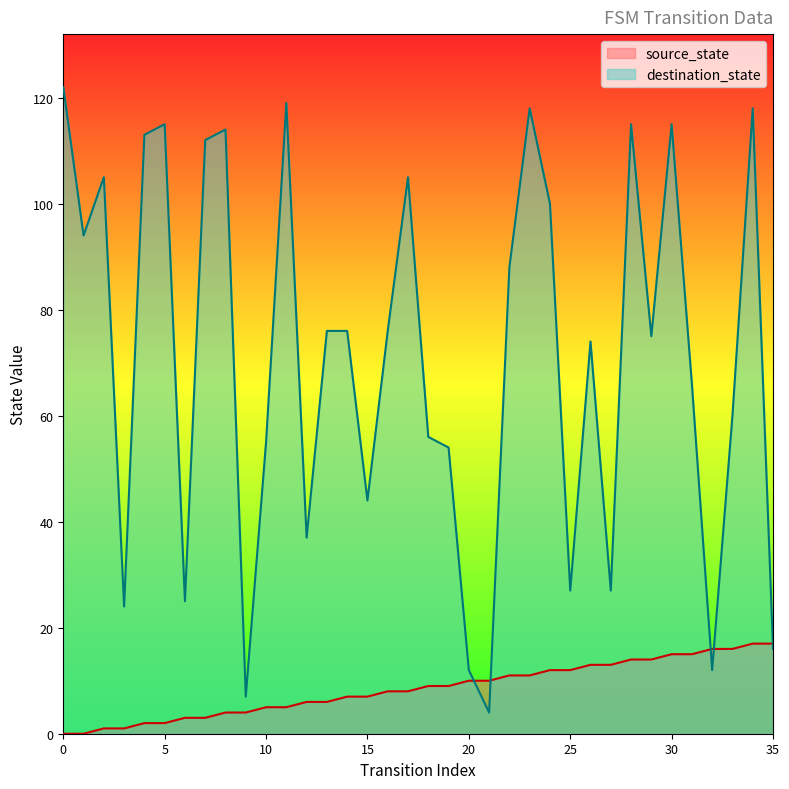

Is it true that destination_state equals 16 at 35?

True